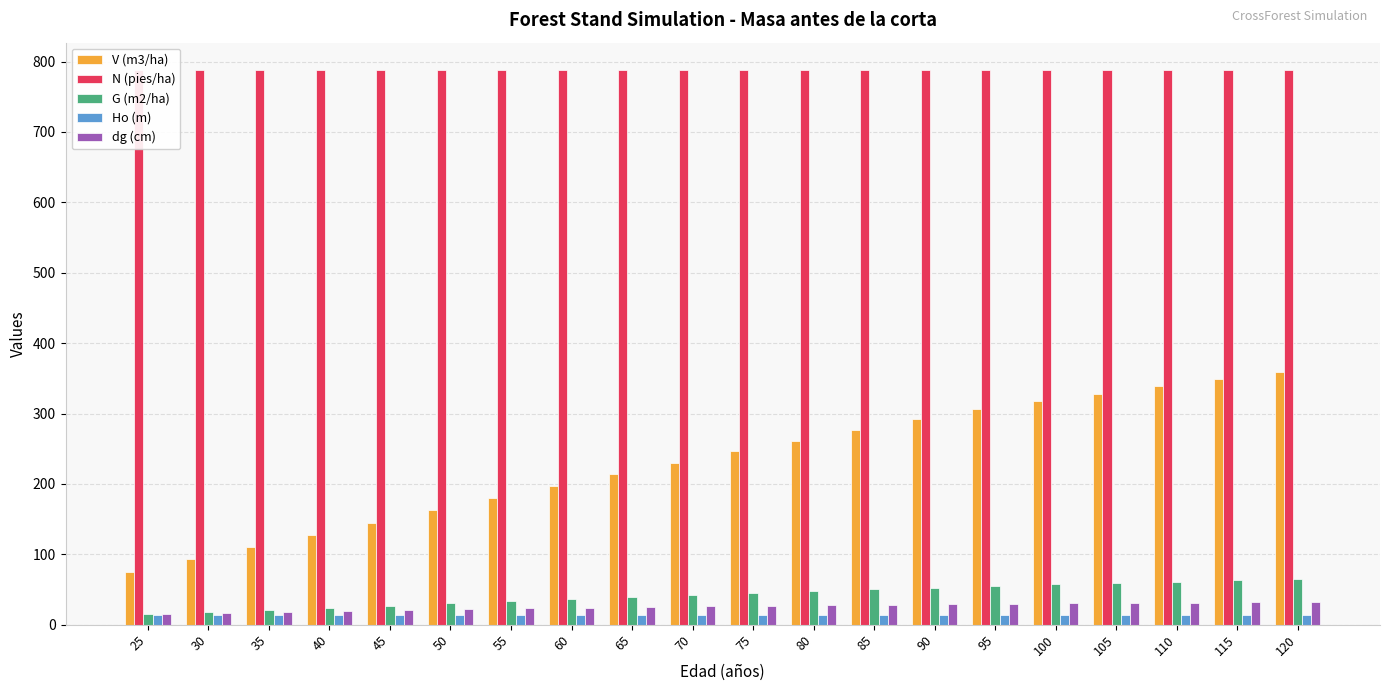

What is the difference between the second highest and second lowest values in the G (m2/ha) series?

45.5